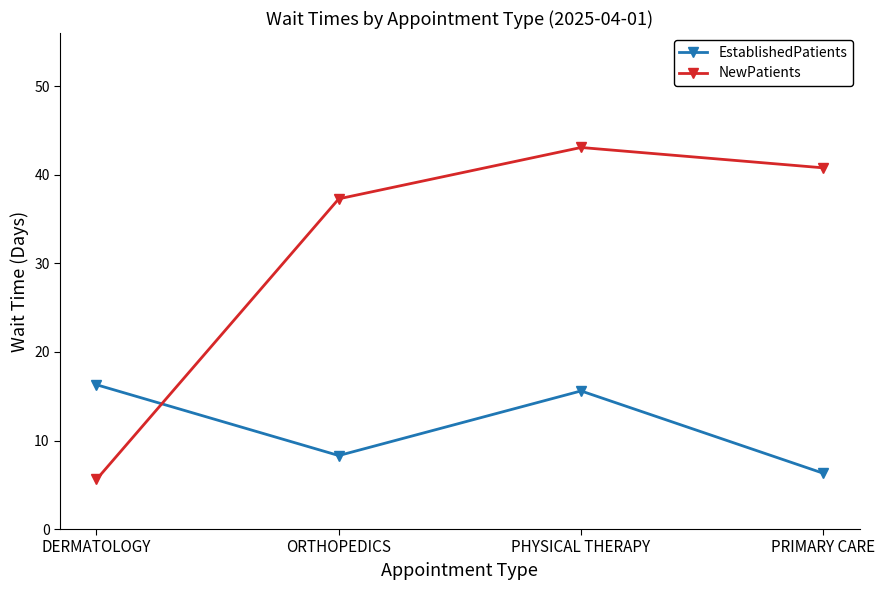

What is the minimum value shown in the chart?

5.6